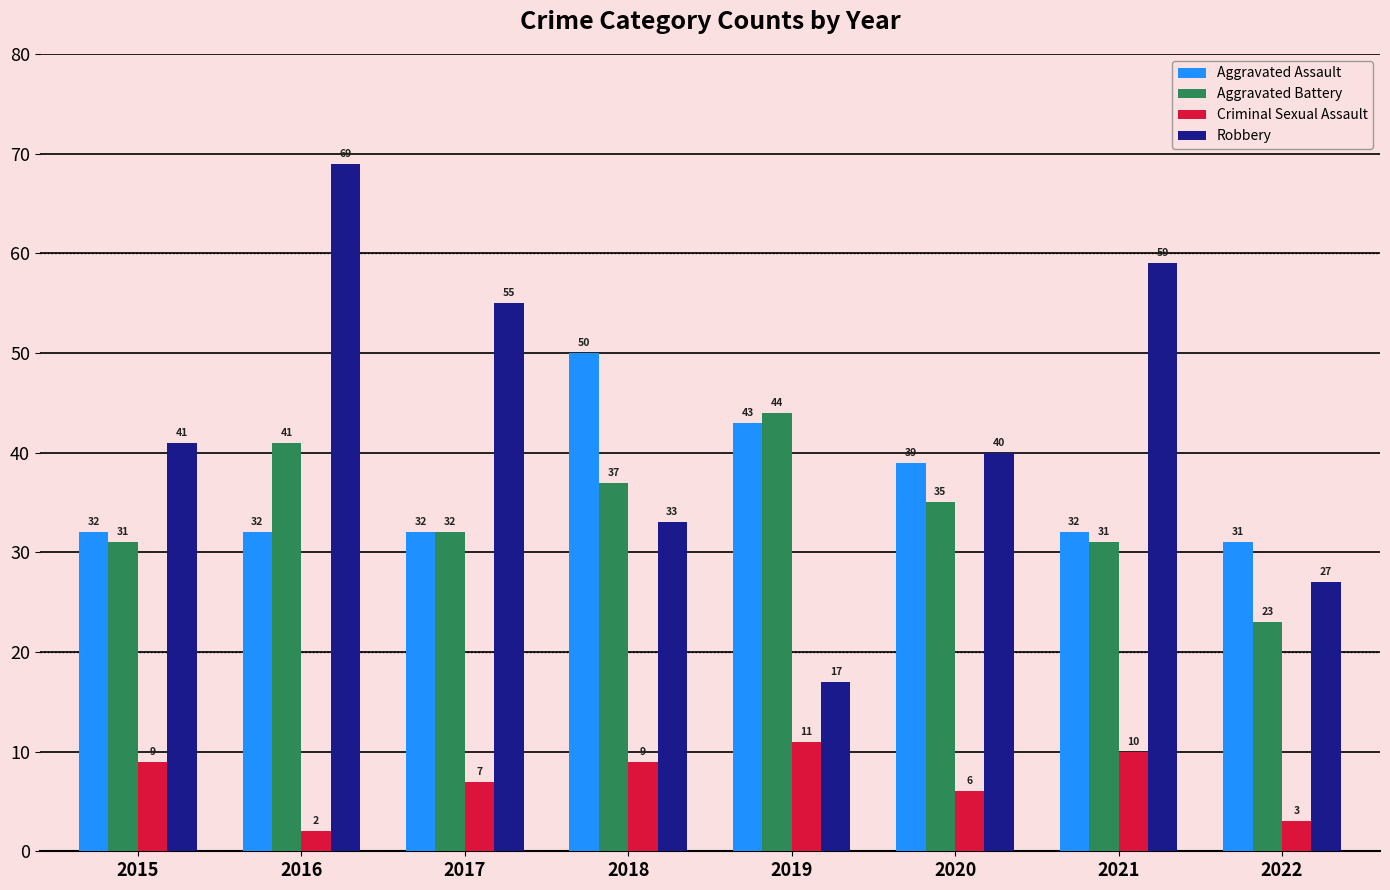

Rank the series at 2018 from highest to lowest value.

Aggravated Assault, Aggravated Battery, Robbery, Criminal Sexual Assault